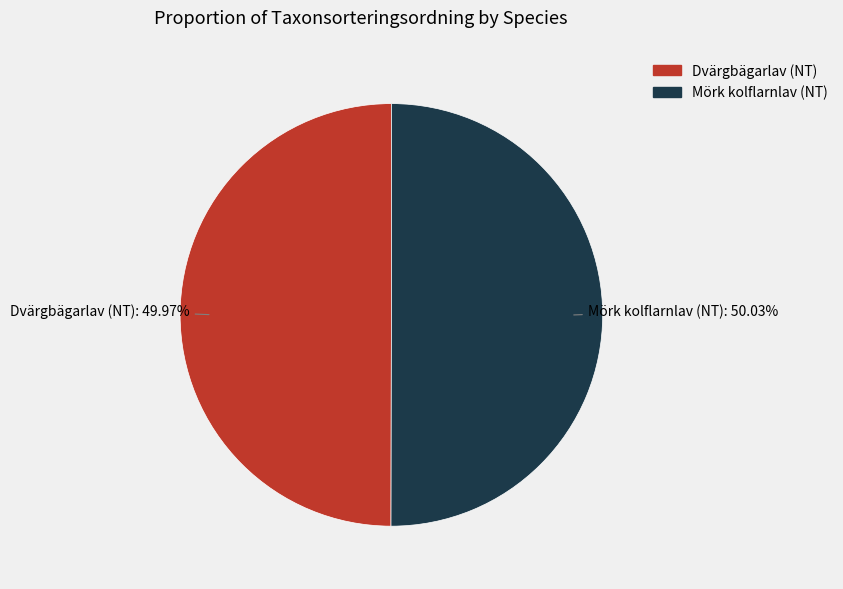

Do Mörk kolflarnlav (NT) and Dvärgbägarlav (NT) together represent more than half of the pie?

Yes